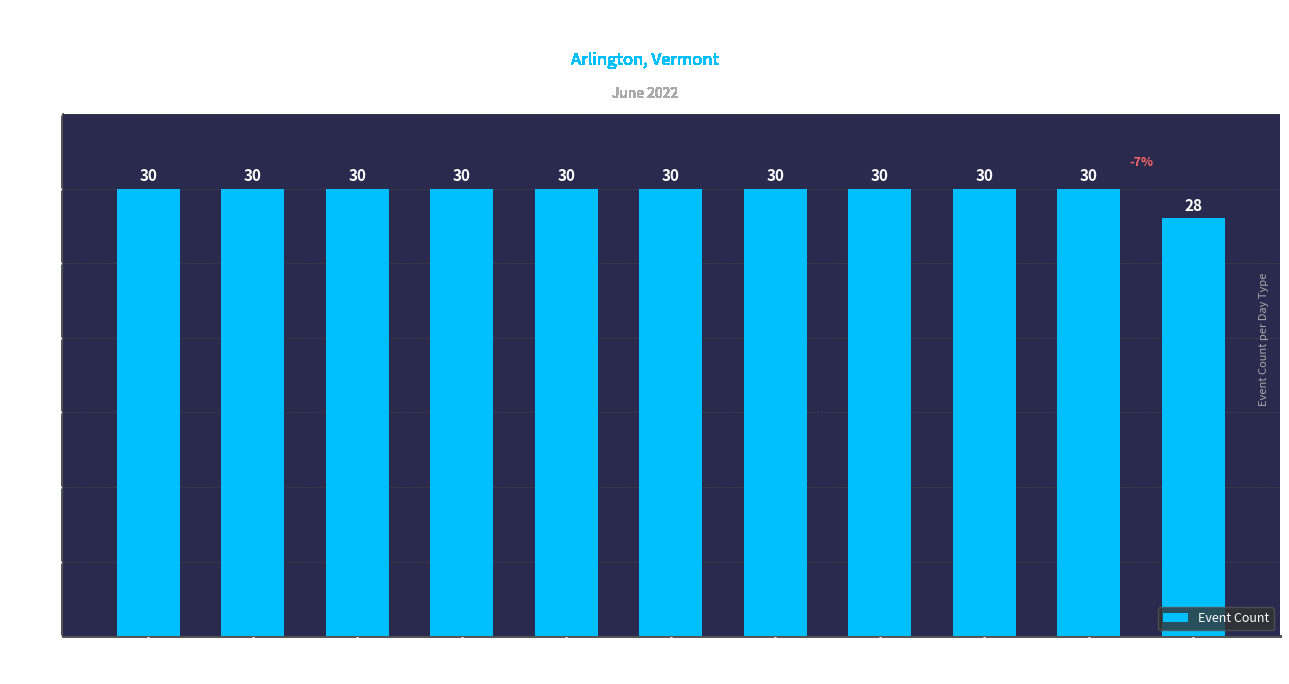

Reading left to right, what are all the values shown in this chart?

30	30	30	30	30	30	30	30	30	30	28